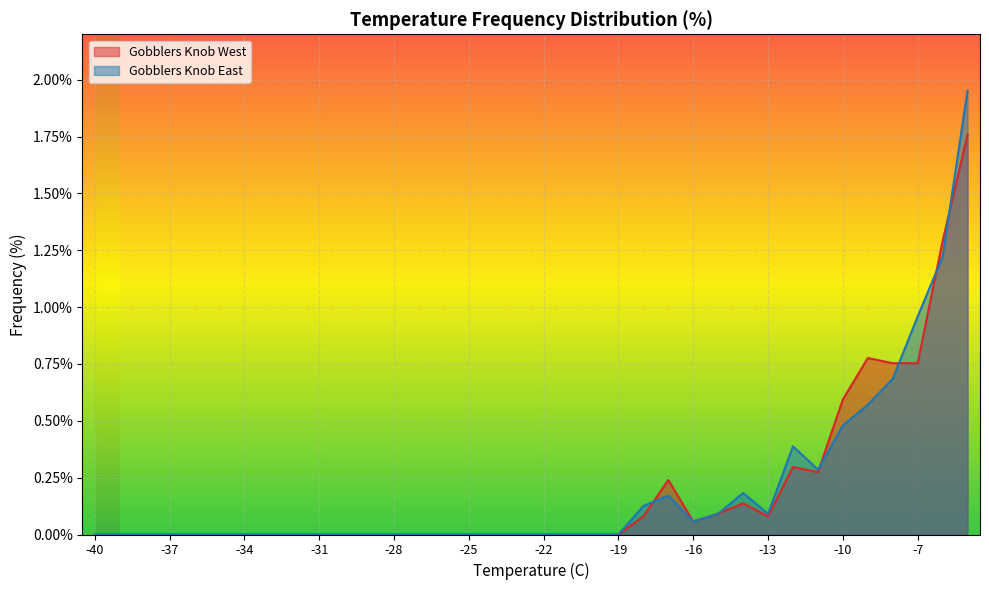

At which category does Gobblers Knob West reach its first local valley?

-16